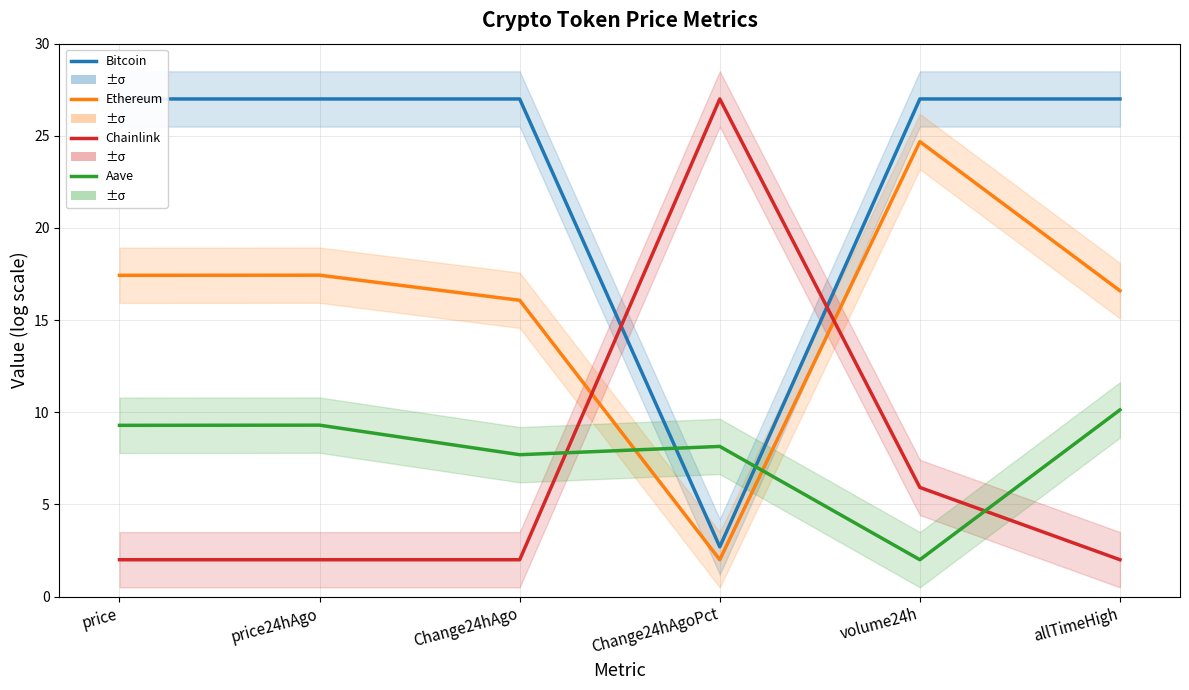

Is the value of Ethereum at price greater than the value of Bitcoin at Change24hAgo?

No